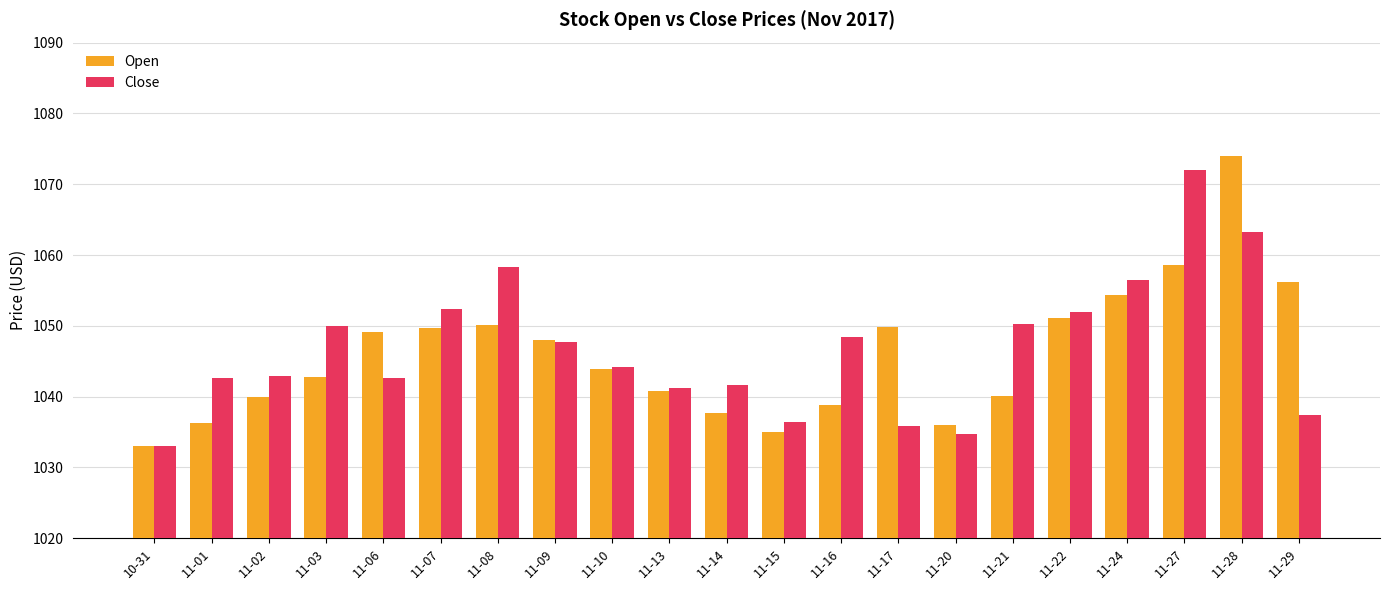

Between 11-03 and 11-20, which series saw the biggest shift?

Close